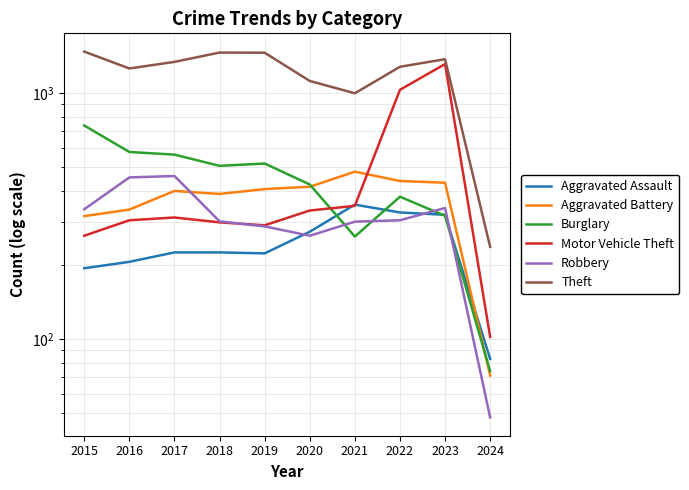

What is the value of the Motor Vehicle Theft point at the 3rd from the left?

312